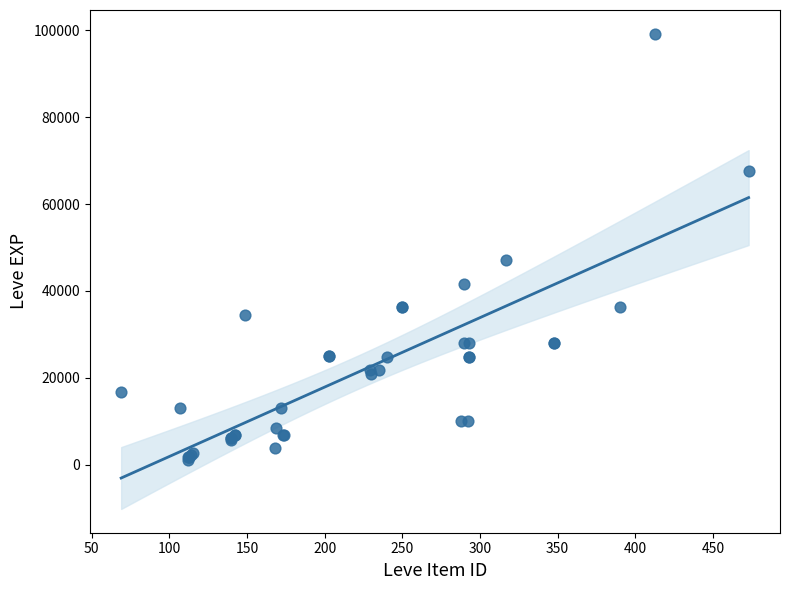

What Y value in the scatter plot is closest to 50190?

47200